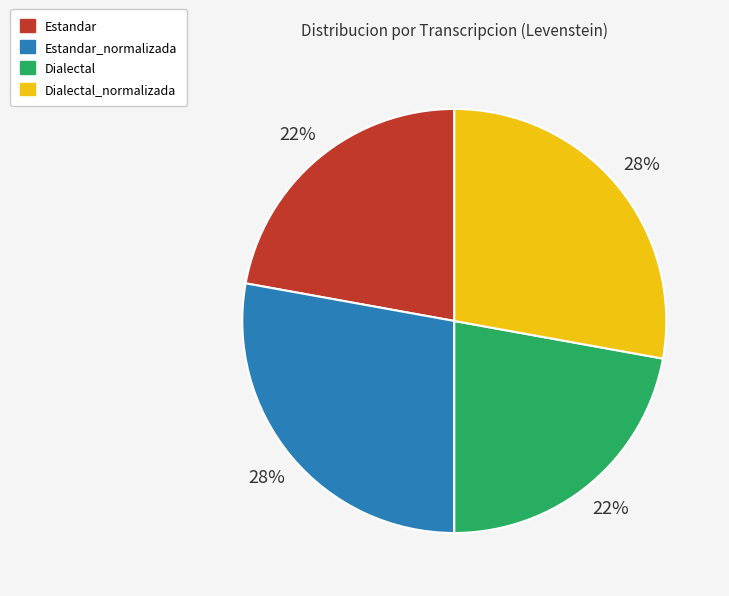

Is there a majority slice in this chart?

No